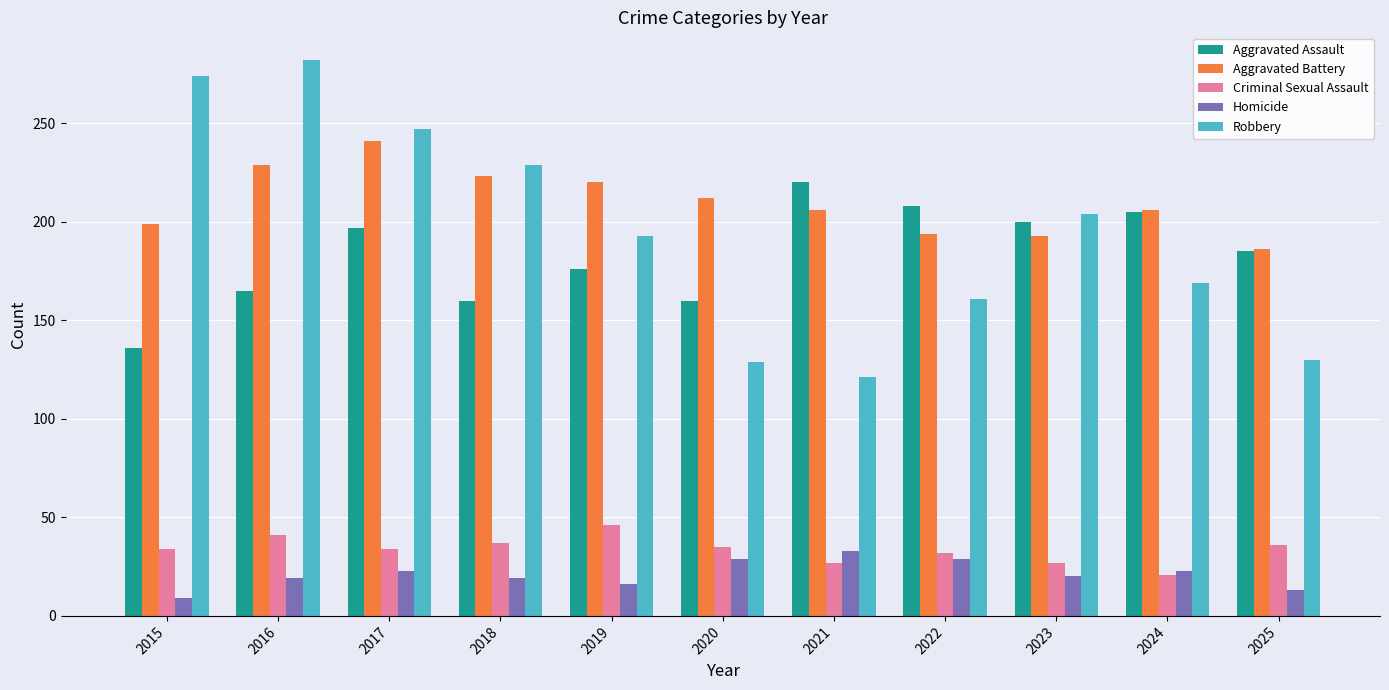

Is the value of Aggravated Assault at 2021 greater than the value of Criminal Sexual Assault at 2017?

Yes